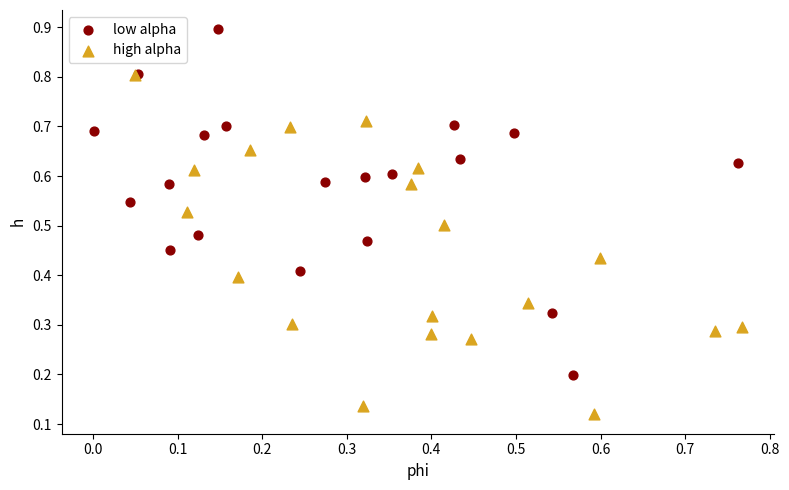

Which series contains the highest Y value?

low alpha